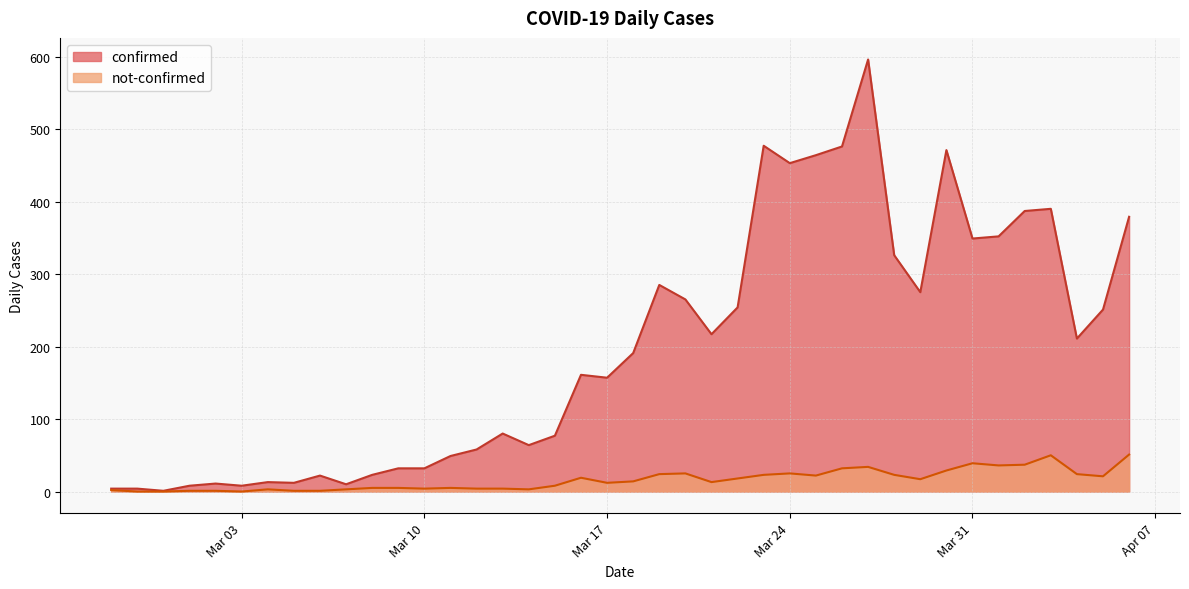

How many distinct data groups are displayed?

2